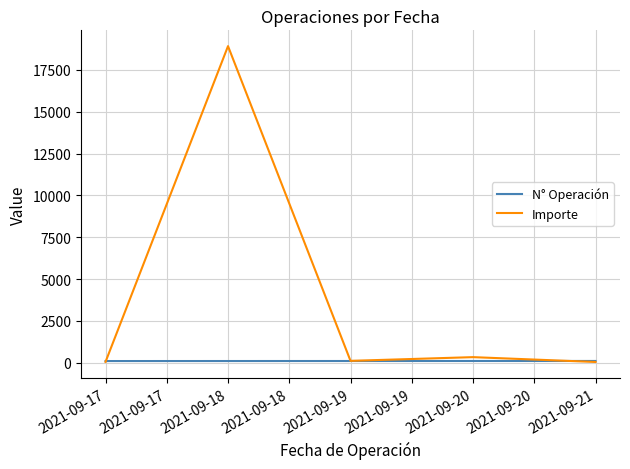

List the series in order of their overall mean, lowest first.

N° Operación, Importe